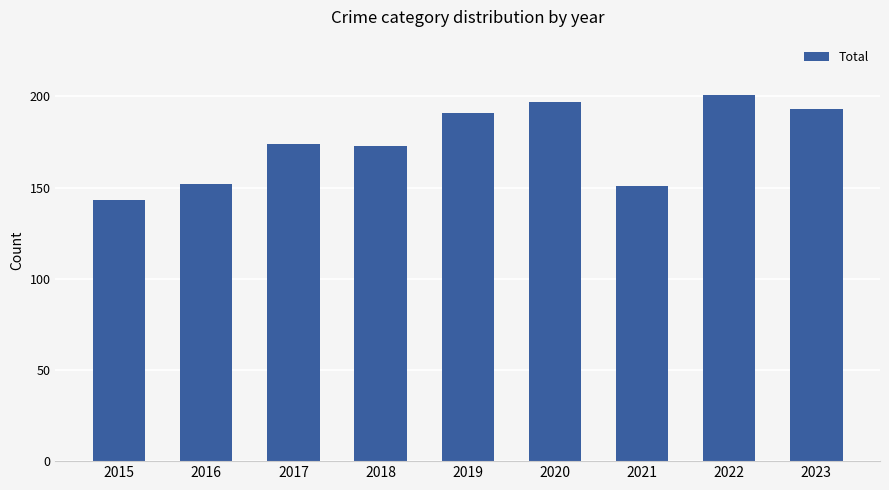

What is the value of the 5th bar from the left?

191